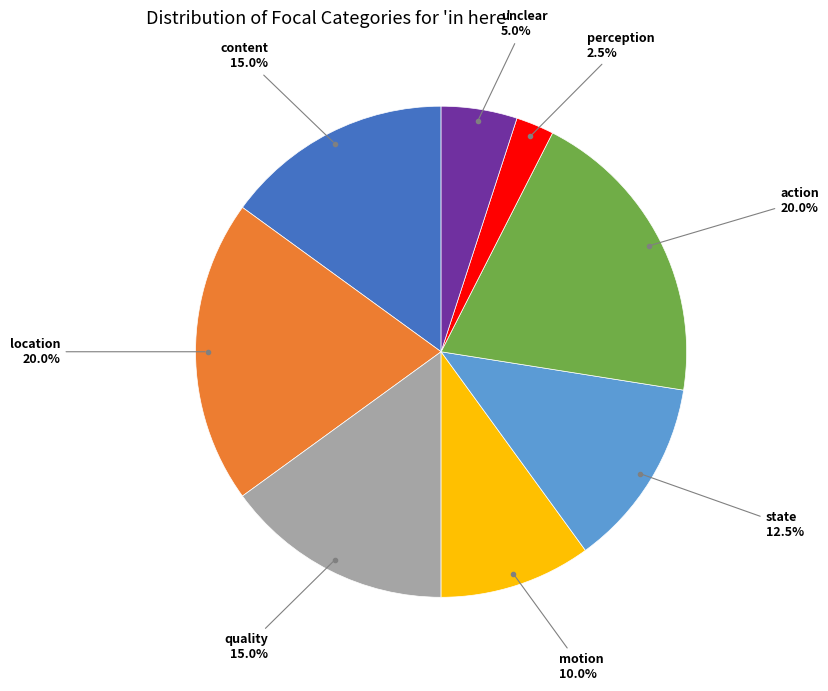

Is there a majority slice in this chart?

No